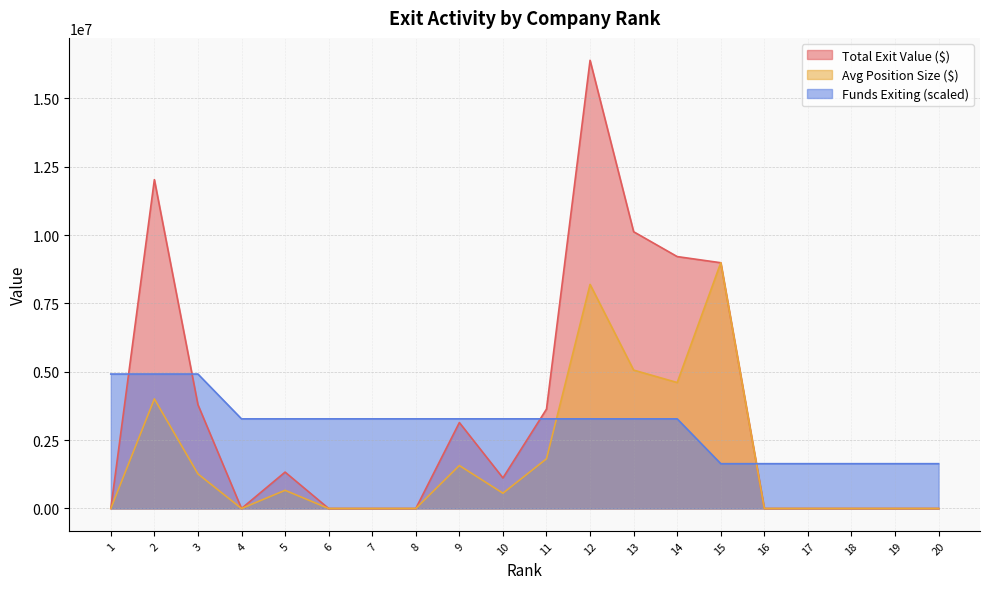

Where is the first local minimum for Avg Position Size ($)?

4